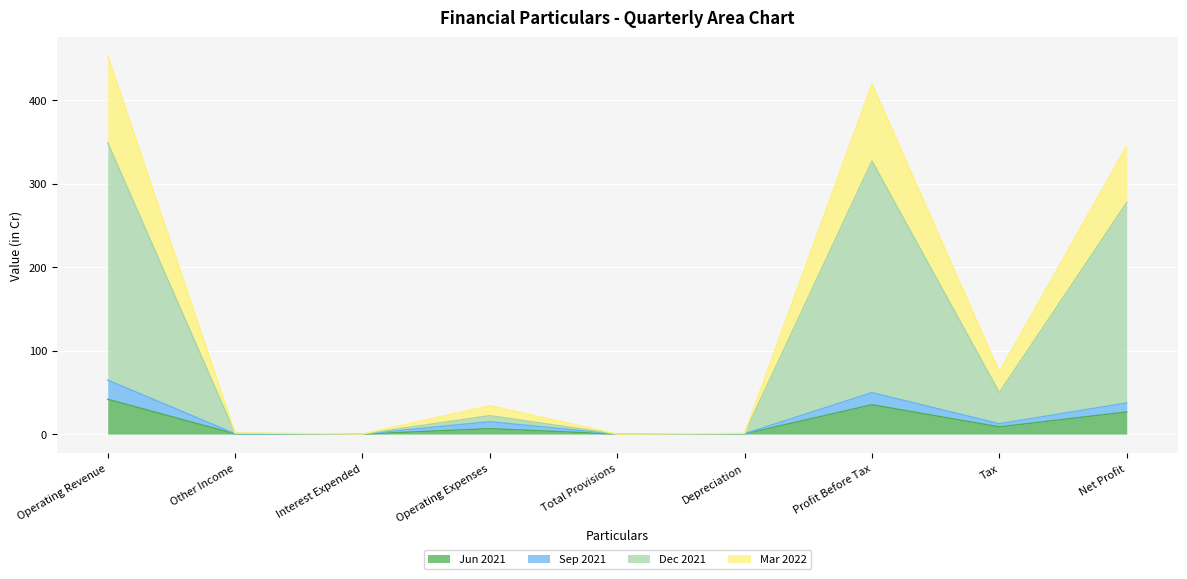

The value of Mar 2022 at Net Profit is 535.2. True or false?

False